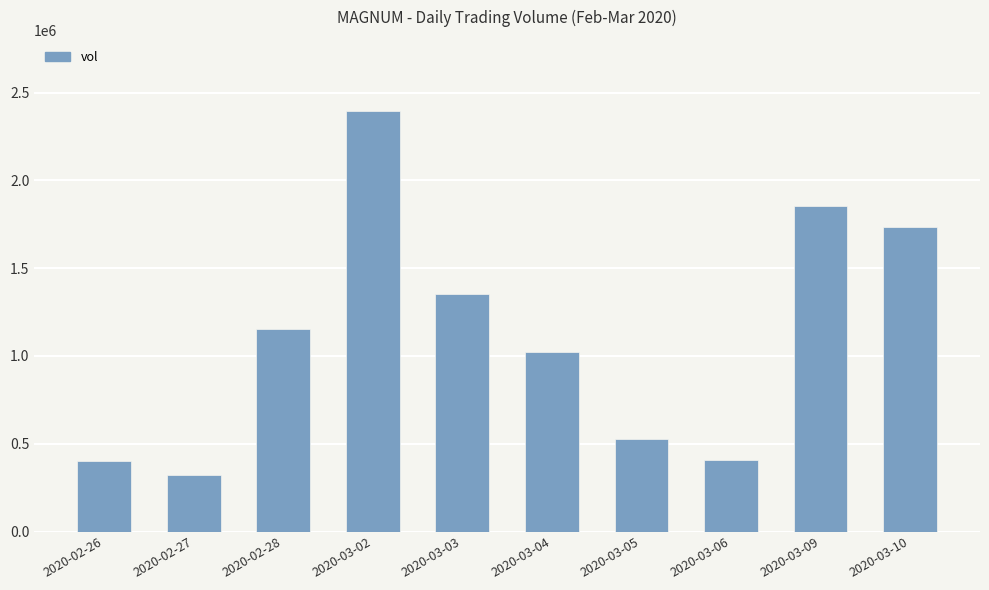

What is the label of the 1st bar from the right?

2020-03-10